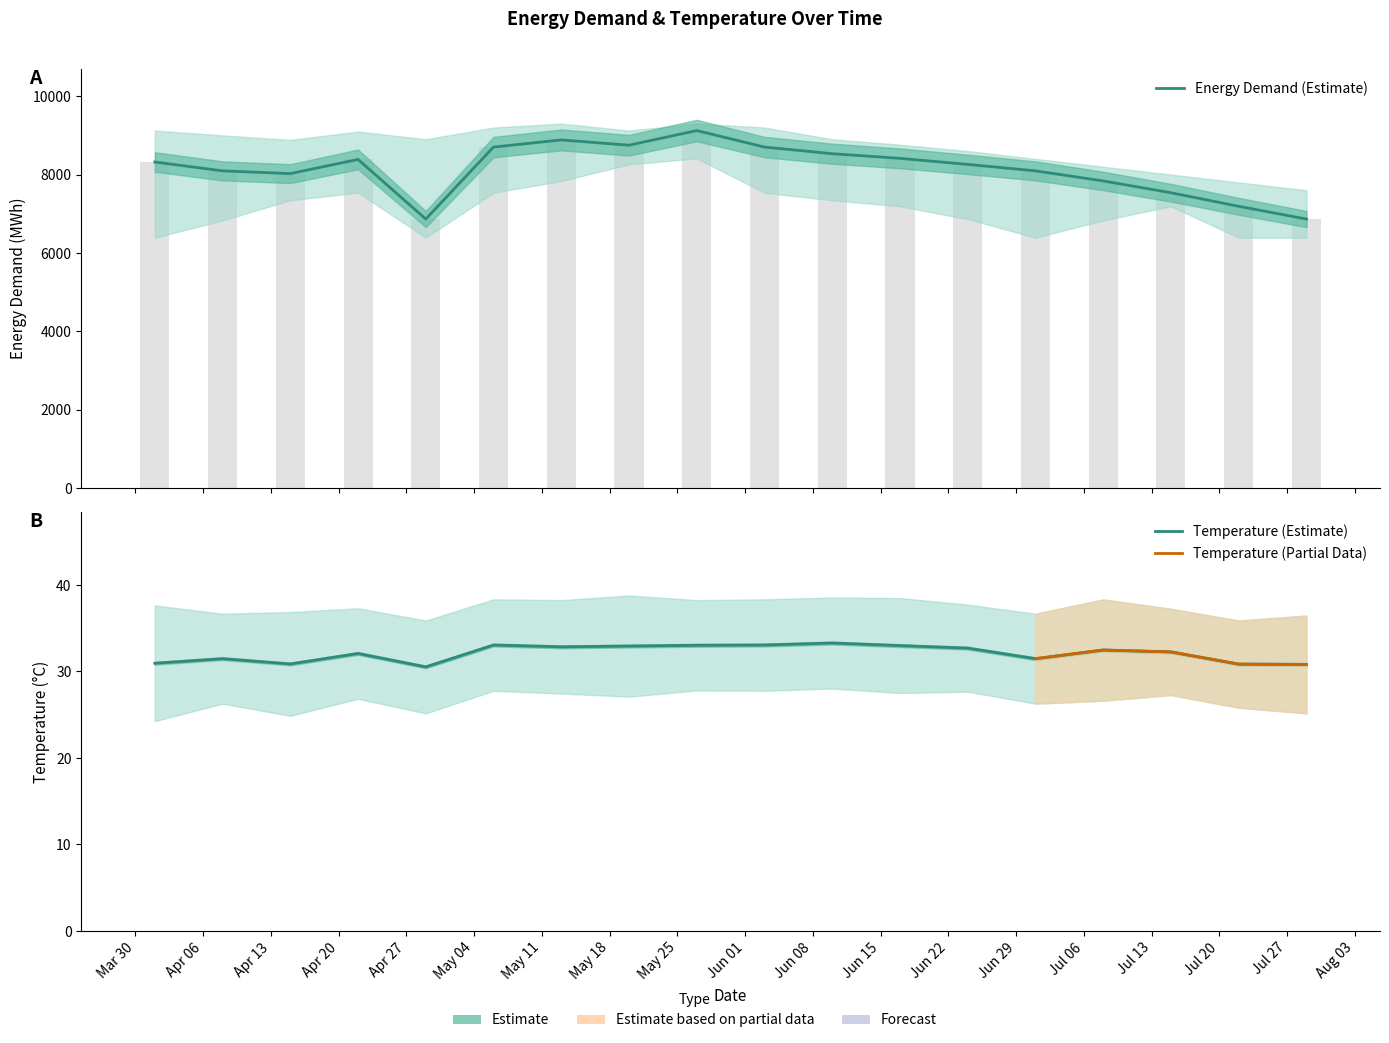

Read the max temparature value at 2020-05-20.

38.8